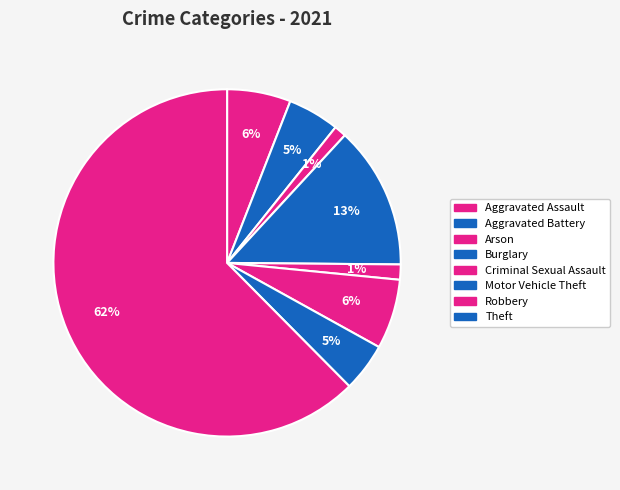

How many slices are in this pie chart?

8